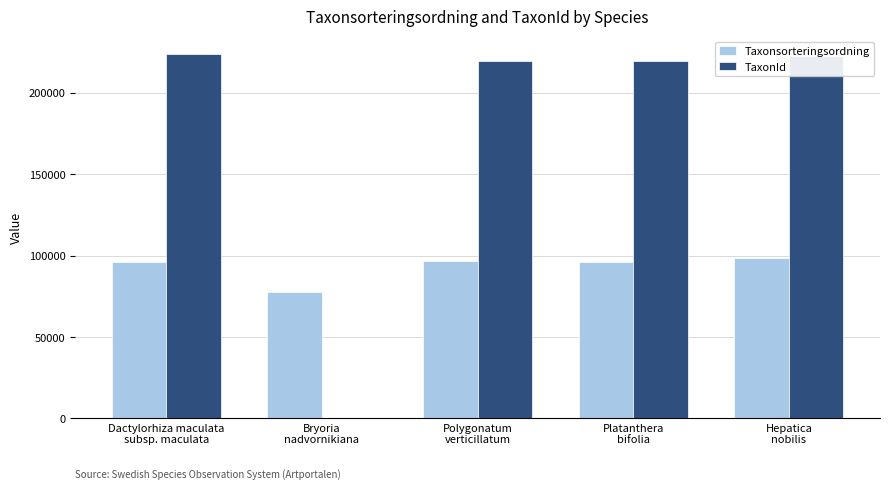

What are all the series names shown in the legend?

Taxonsorteringsordning, TaxonId